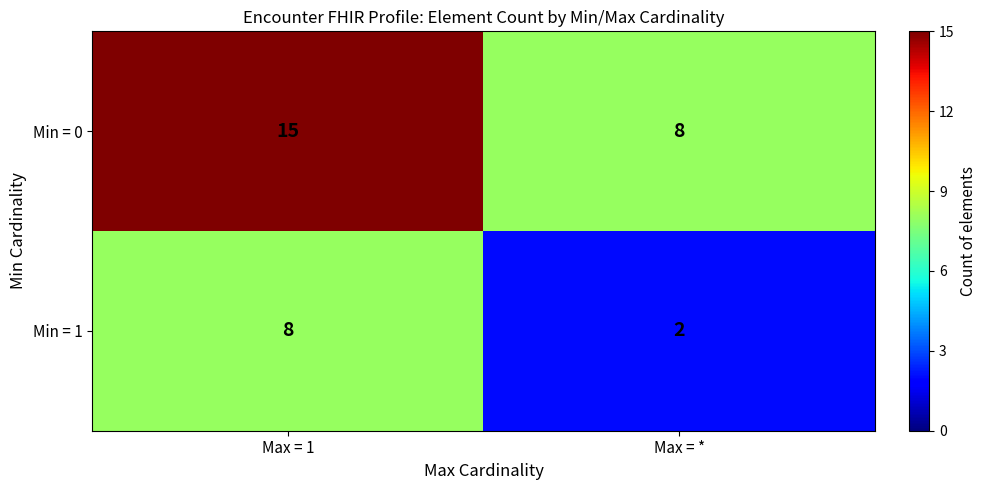

What is the sum of all Min = 1 values?

10